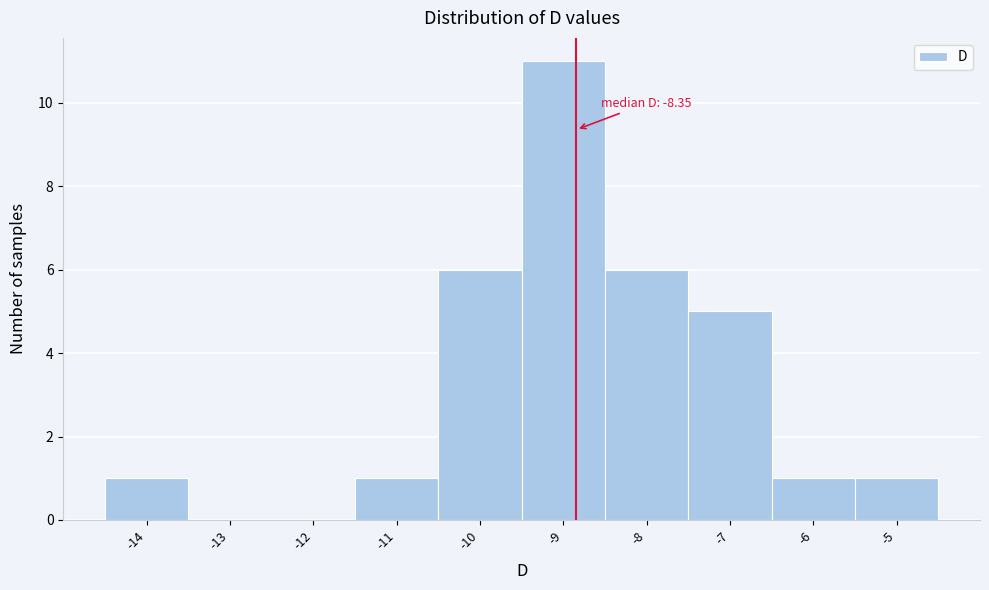

Reading right to left, extract all data points from this chart.

-5=1	-6=1	-7=5	-8=6	-9=11	-10=6	-11=1	-12=0	-13=0	-14=1